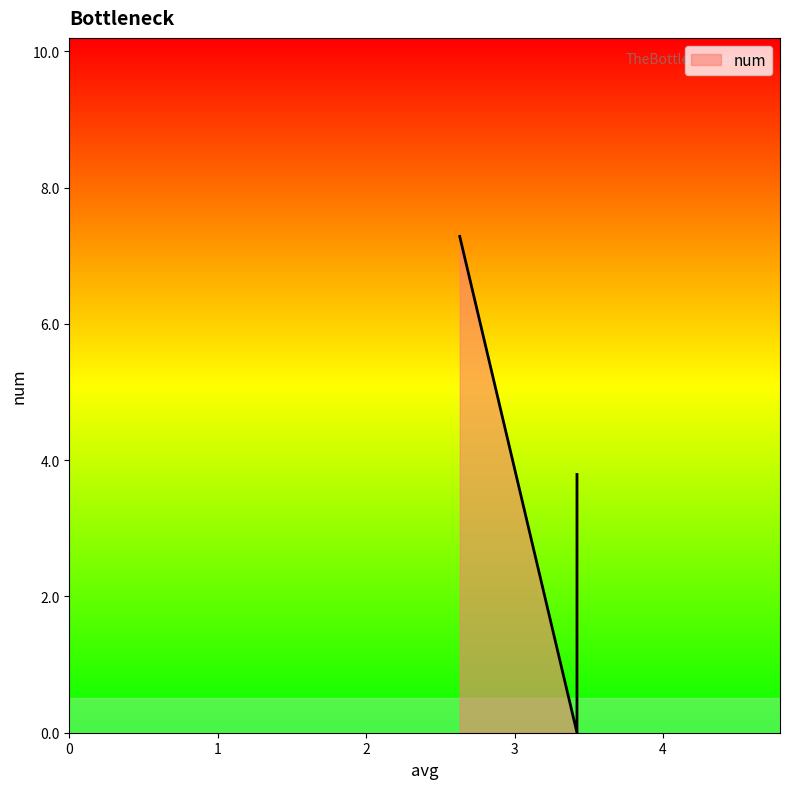

Reading right to left, extract all data points from this chart.

dhalf=3.8	doff=0.0	dbreakt=7.3